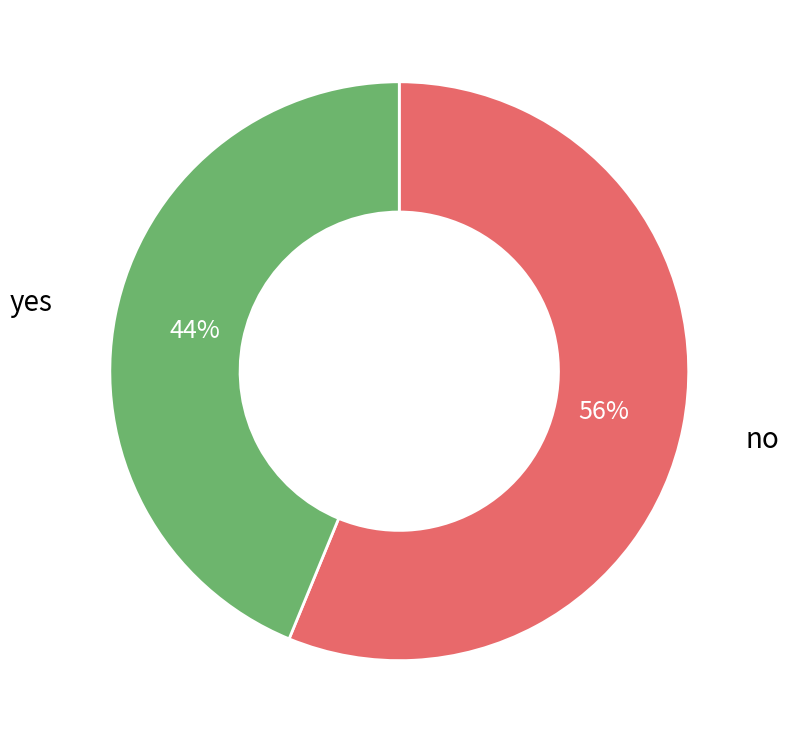

Do no and yes together represent more than half of the pie?

Yes